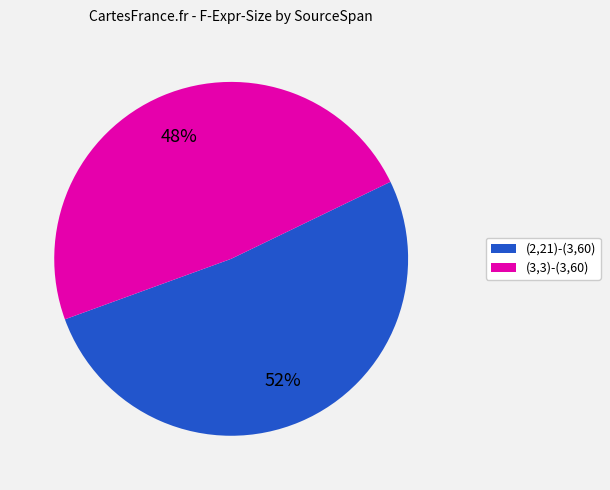

Does any single category account for the majority?

Yes